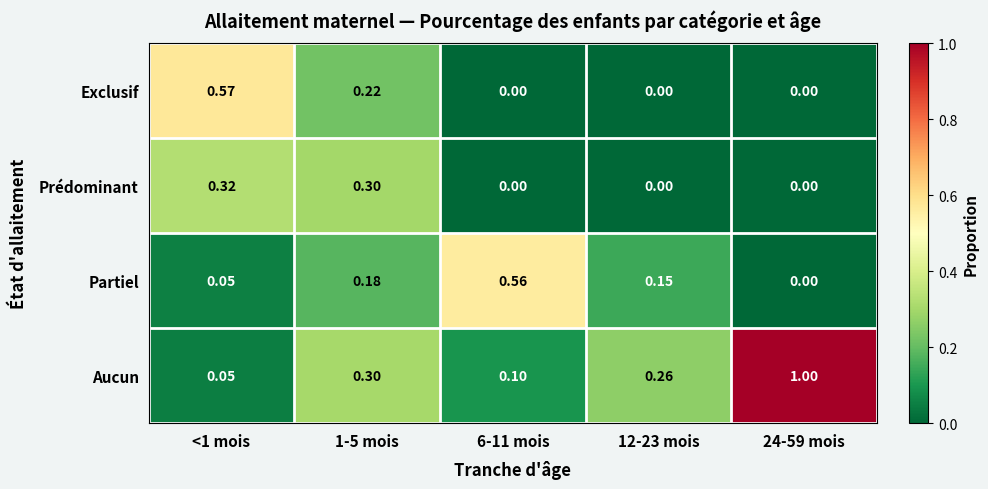

Which series has the widest spread of values?

Aucun